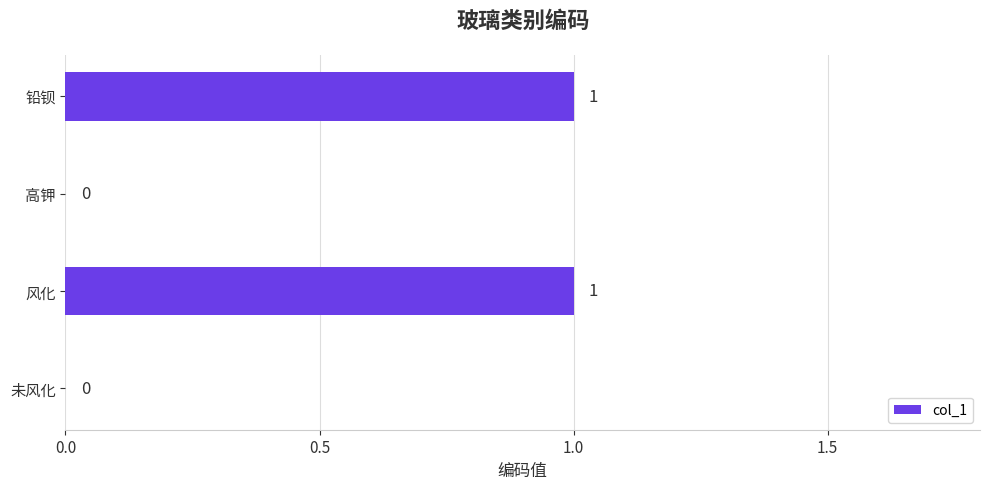

Count the number of data series in this chart.

1